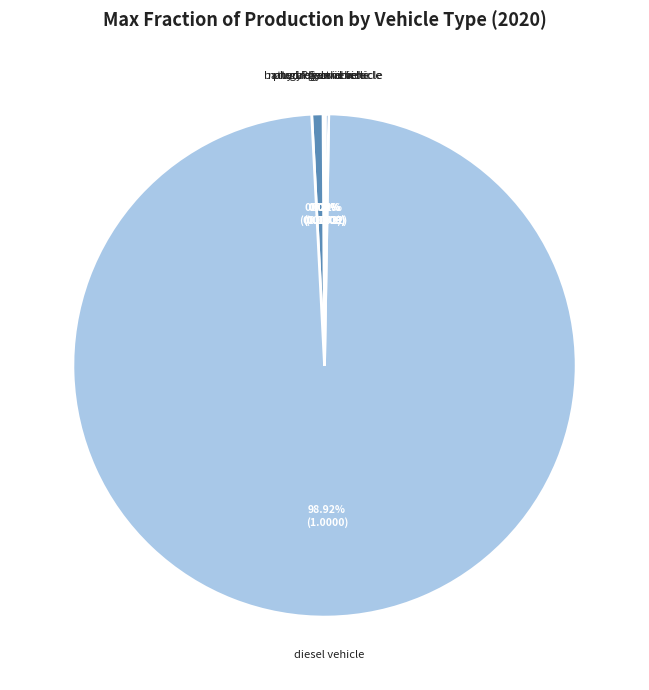

Which category has the biggest portion of the pie?

diesel vehicle